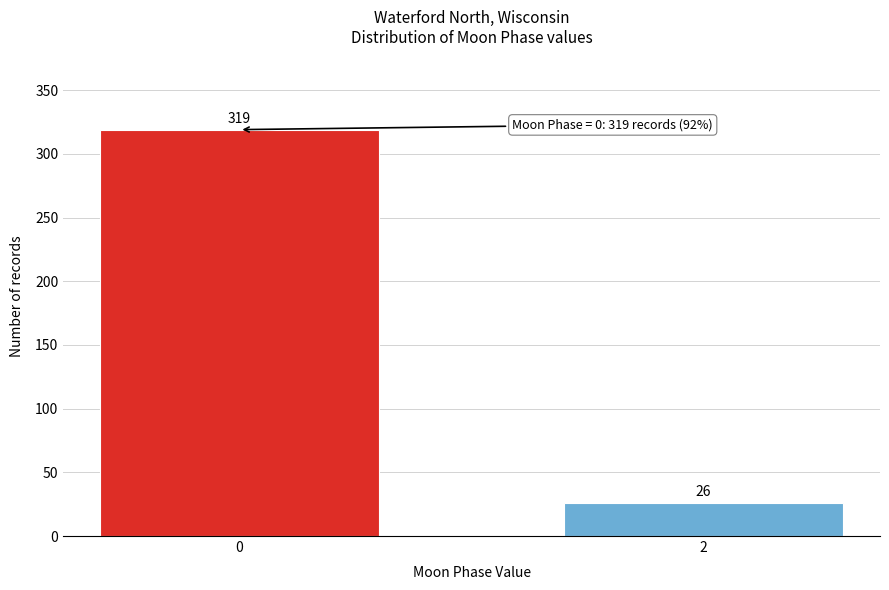

Reading right to left, transcribe all the data shown in this chart.

26	319